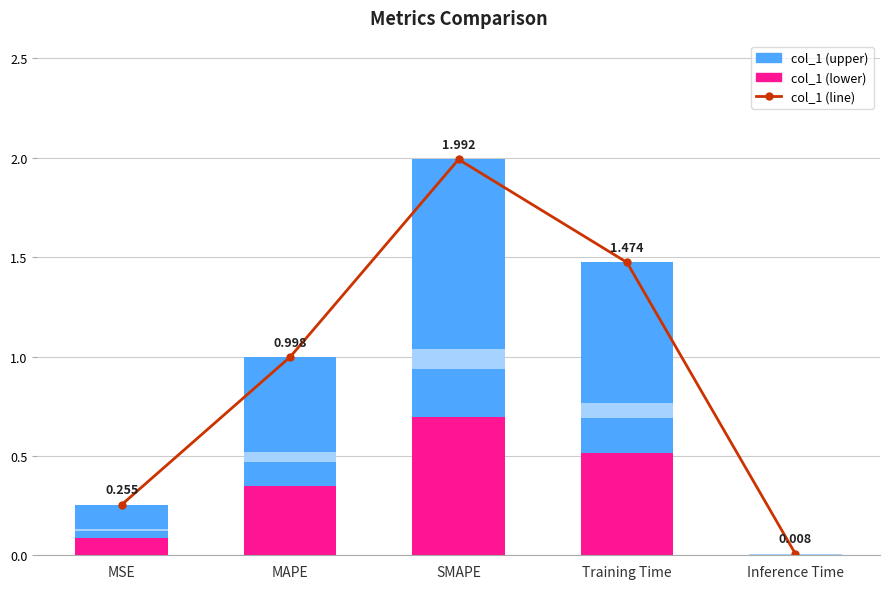

Which series has the largest range (max minus min)?

col_1 (line)